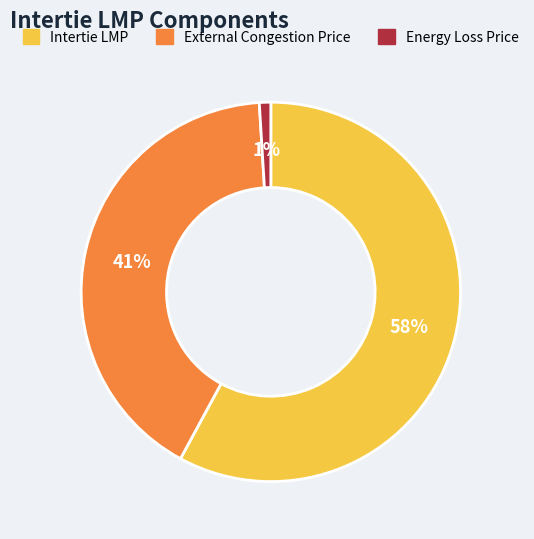

To the nearest percent, what percentage of the pie is Intertie LMP?

58%